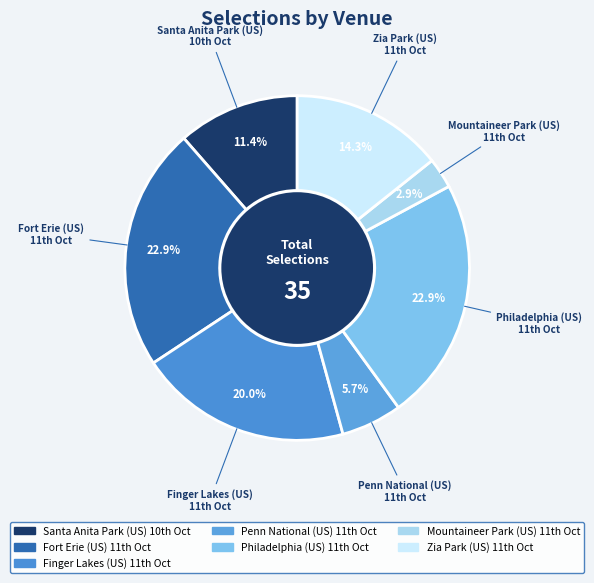

Rank the categories by value from highest to lowest.

USA / Fort Erie (US) 11th Oct, USA / Philadelphia (US) 11th Oct, USA / Finger Lakes (US) 11th Oct, USA / Zia Park (US) 11th Oct, USA / Santa Anita Park (US) 10th Oct, USA / Penn National (US) 11th Oct, USA / Mountaineer Park (US) 11th Oct